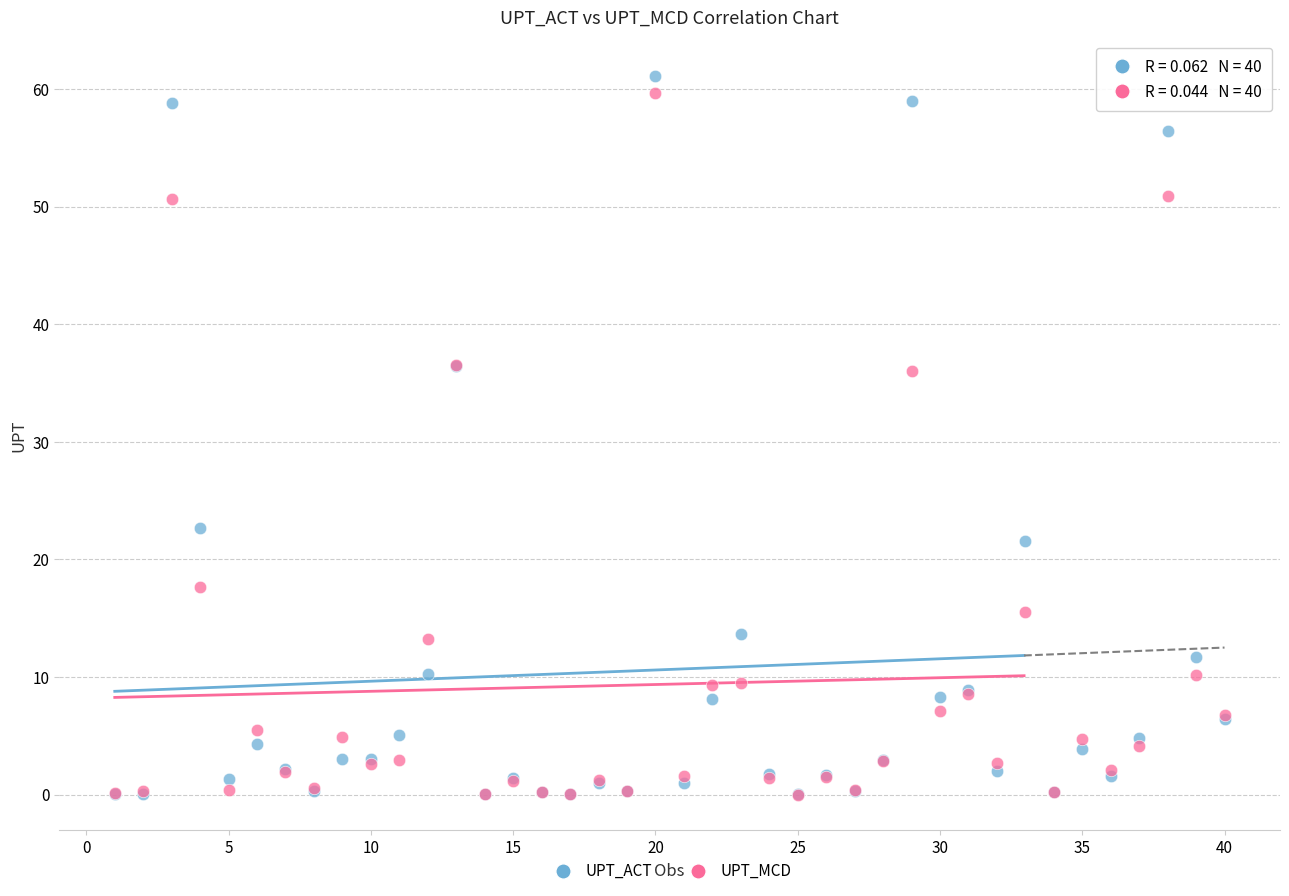

In the UPT_MCD series, what Y value is closest to 29?

36.0